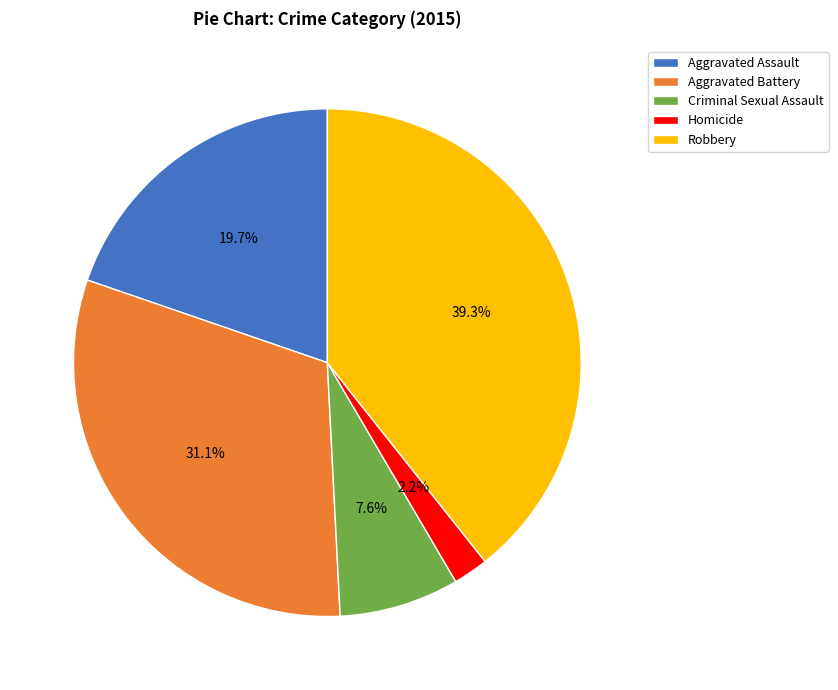

What percentage is the Robbery slice, to the nearest percent?

39%